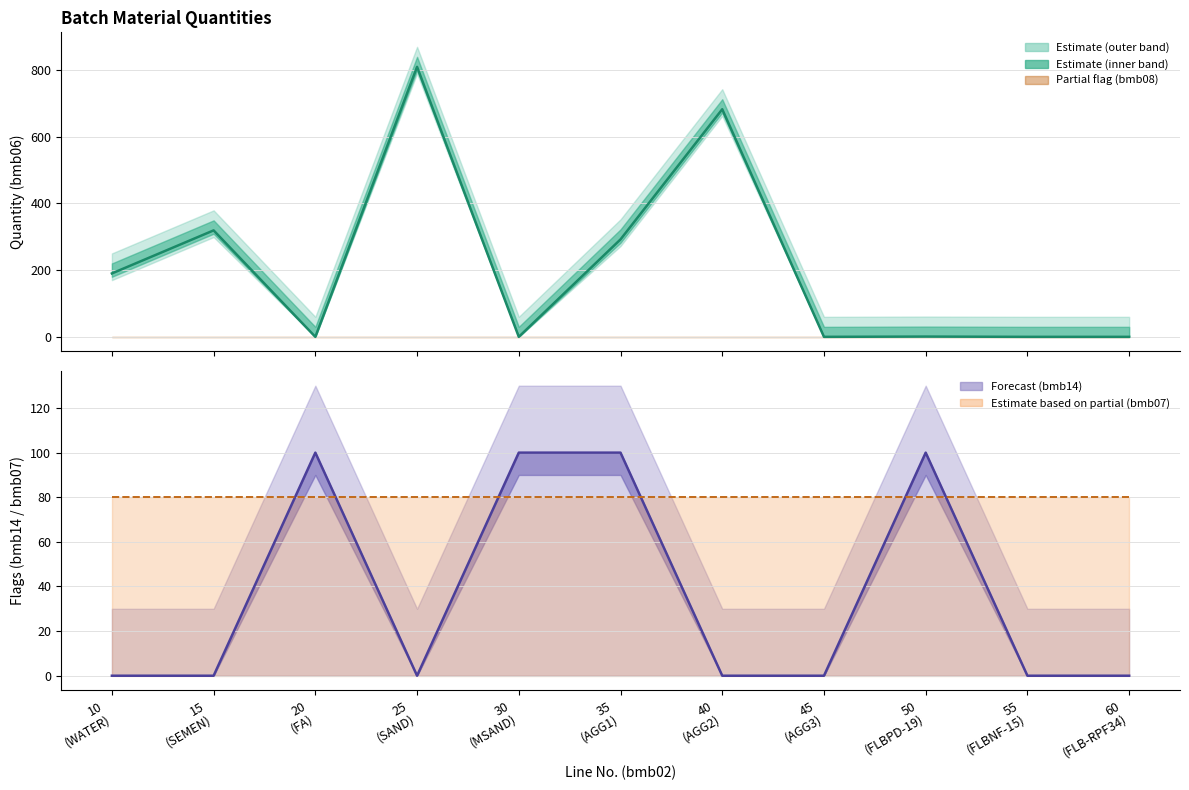

At which label is bmb07 (scaled) closest to 80?

10
(WATER)